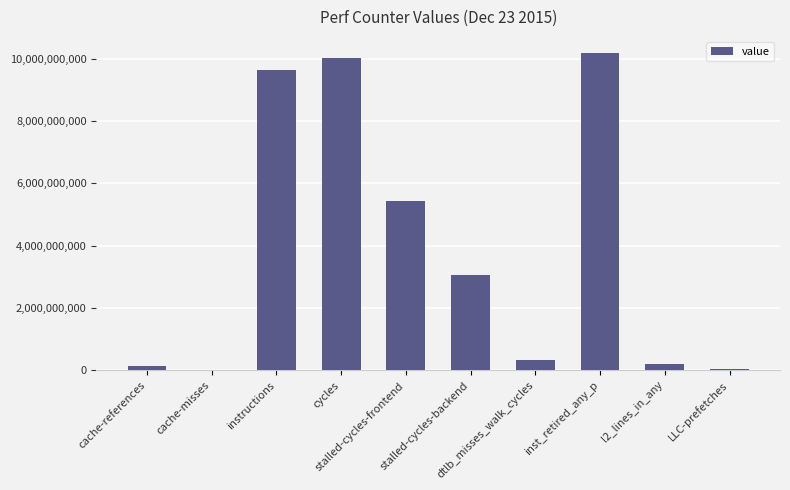

What is the maximum value shown in the chart?

10195667368